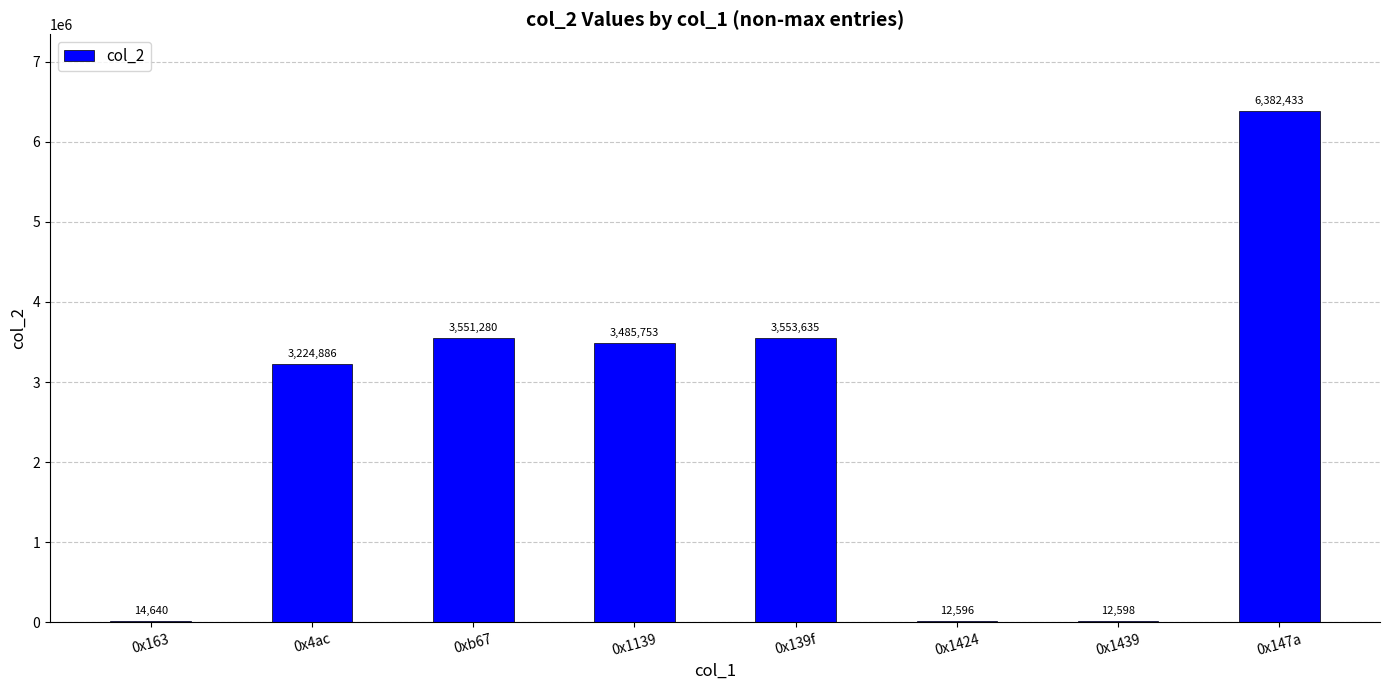

How many data points does each series have?

8